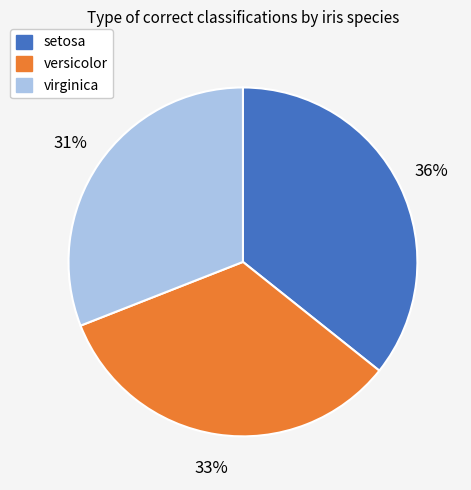

Is virginica the majority of the pie?

No